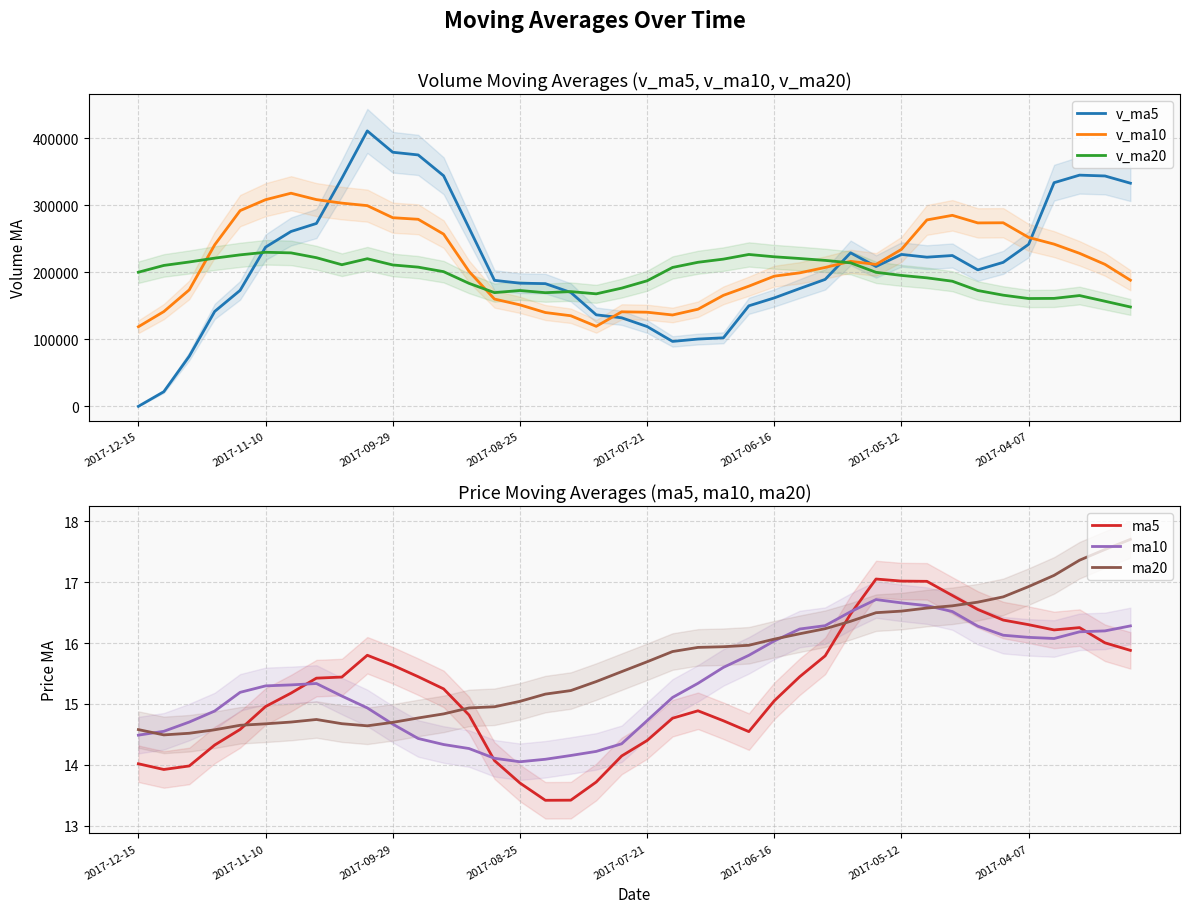

What is the sum of the ma10 values at 16 and 32?

30.6